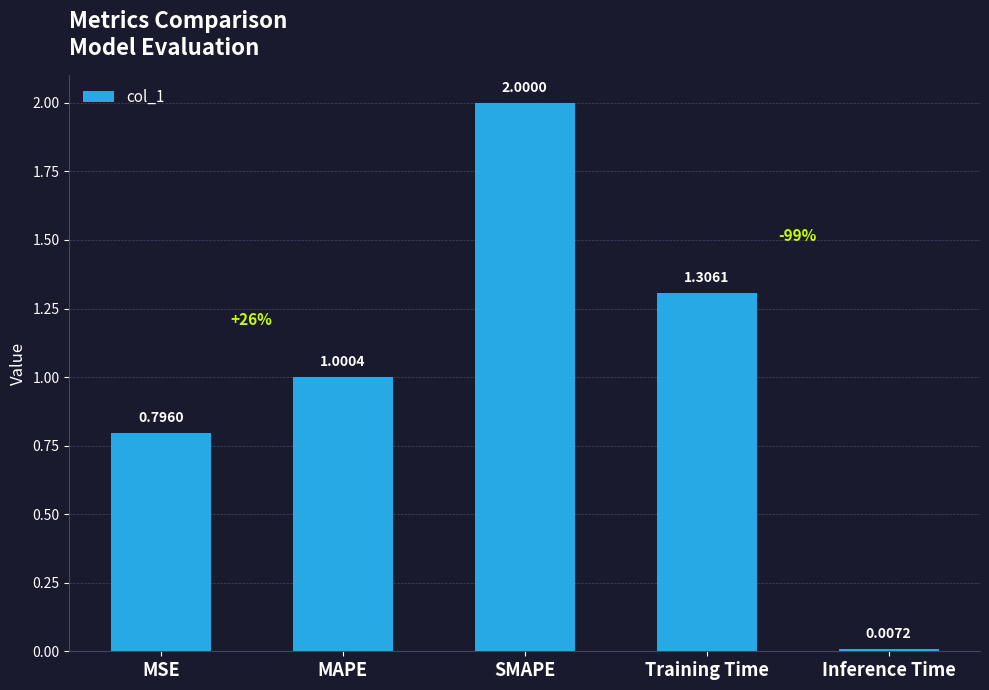

Does the chart contain any negative values?

No